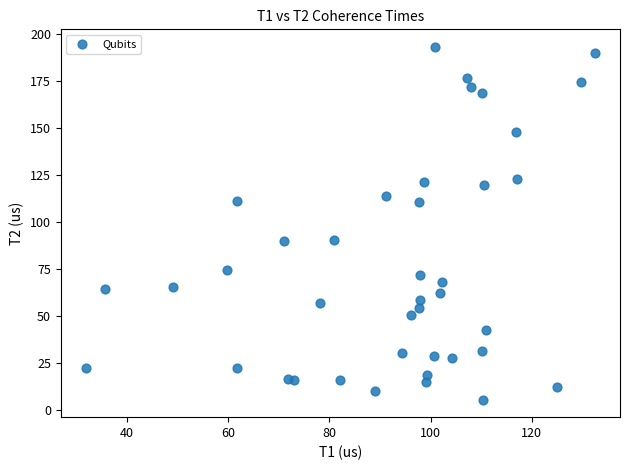

What is the range of X values (max minus min)?

100.5